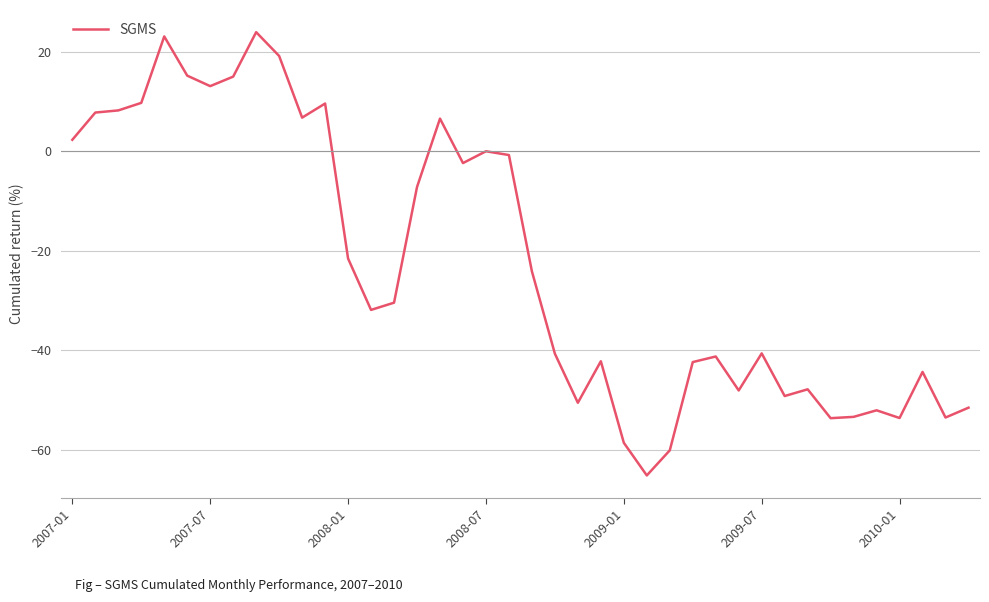

What is the smallest value displayed?

-65.1